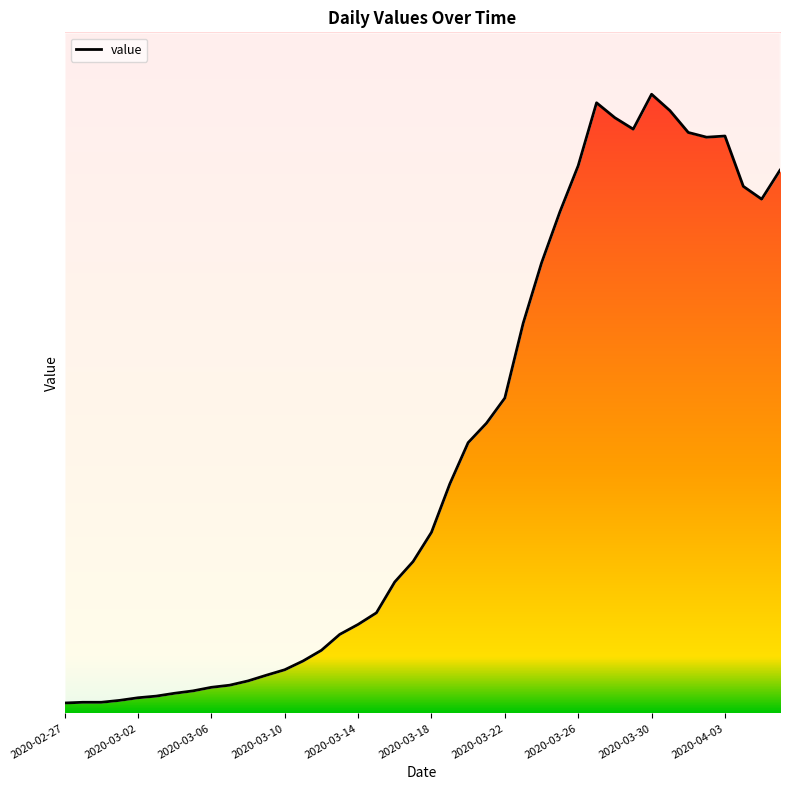

What is the difference between the values at 2020-03-15 and 2020-03-19?

543